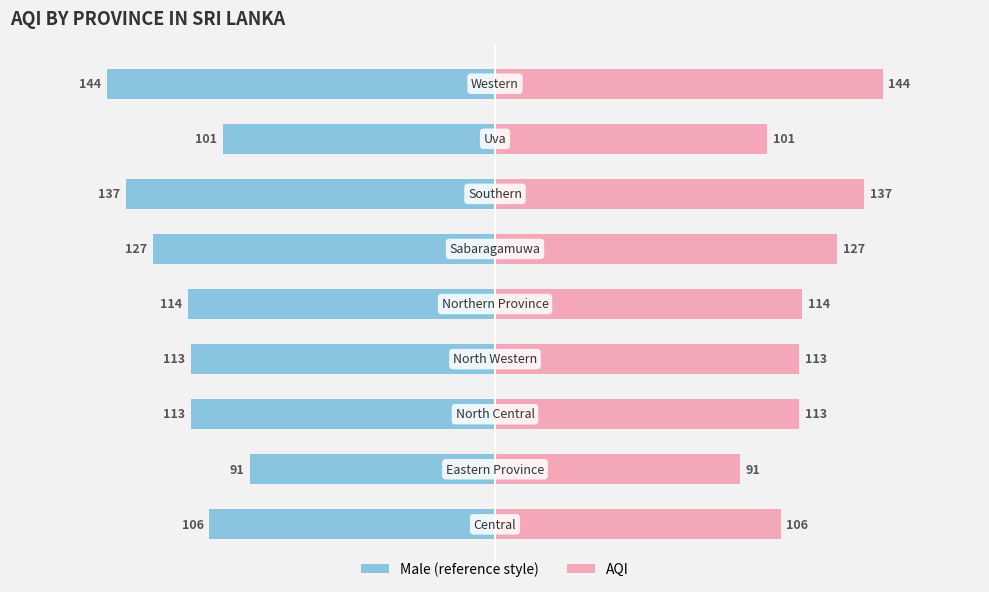

Does the chart contain stacked bars?

No